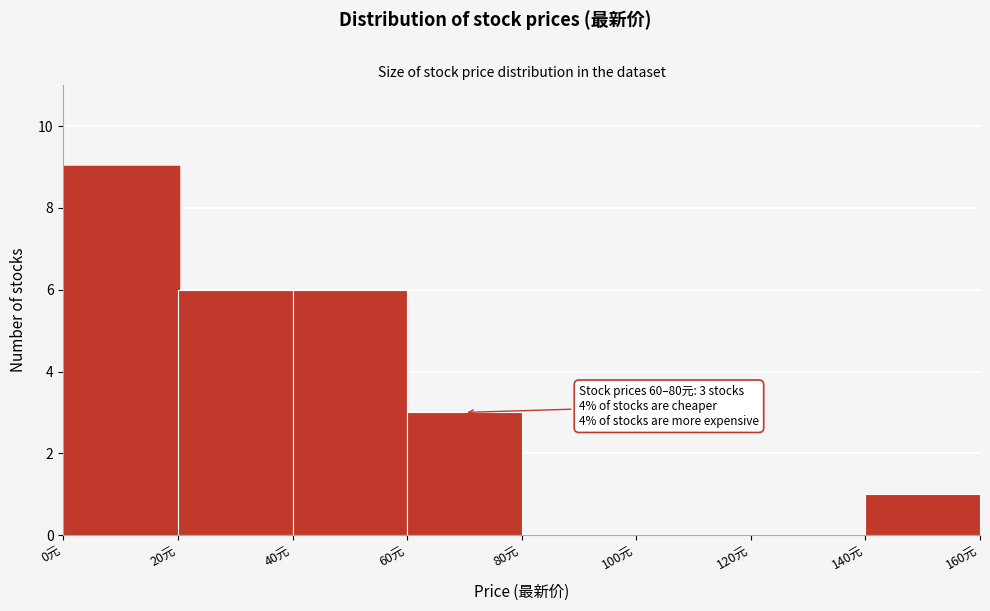

Over which range of the x-axis is the bar tallest?

0 to 20